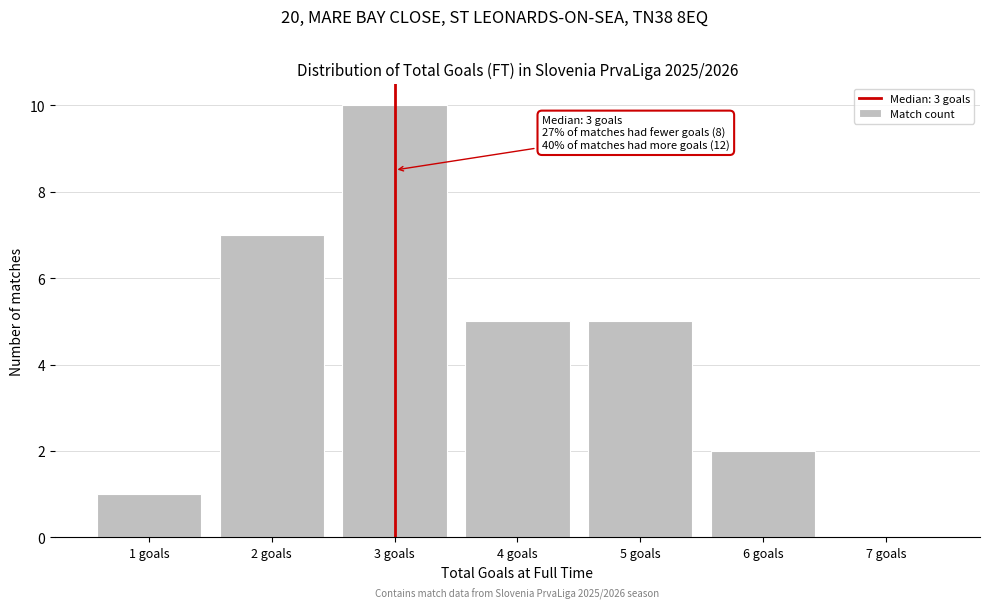

Which range on the x-axis has the tallest bar?

2.5 to 3.5